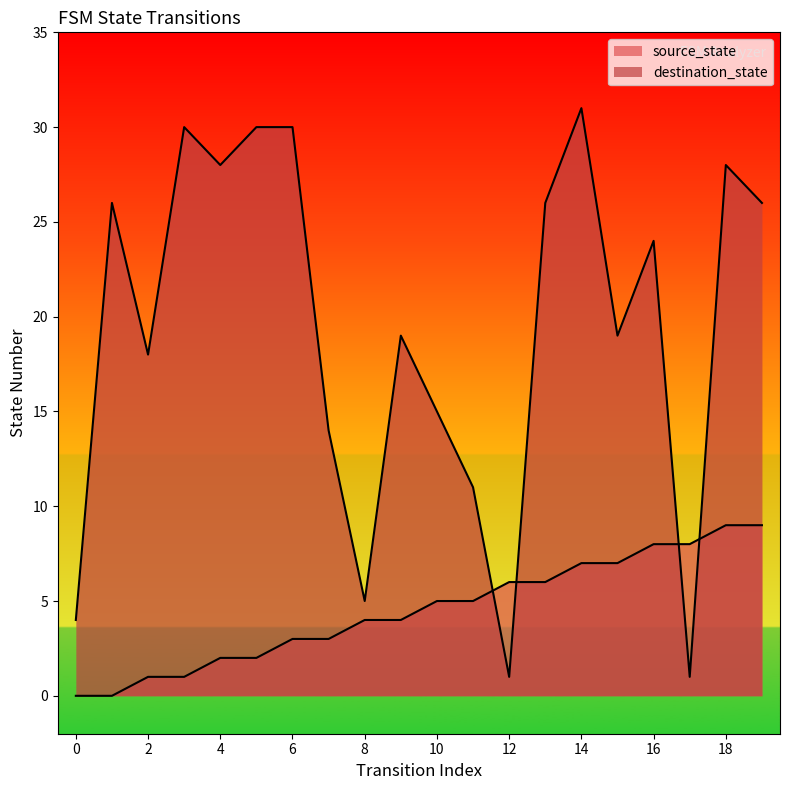

Reading left to right, what are all the values shown in this chart?

source_state: 0	0	1	1	2	2	3	3	4	4	5	5	6	6	7	7	8	8	9	9
destination_state: 4	26	18	30	28	30	30	14	5	19	15	11	1	26	31	19	24	1	28	26